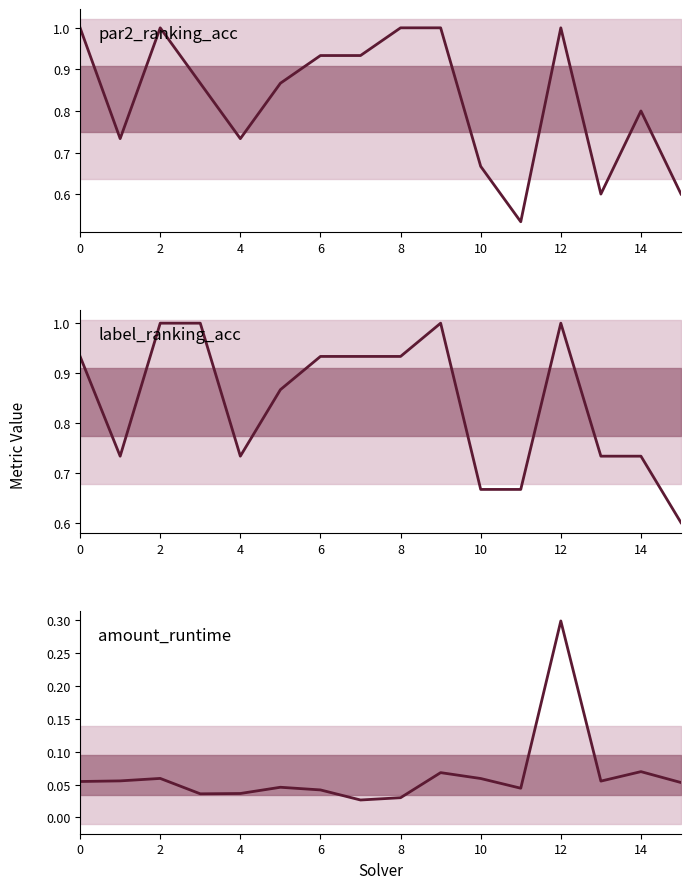

Does the chart have visible grid lines?

No